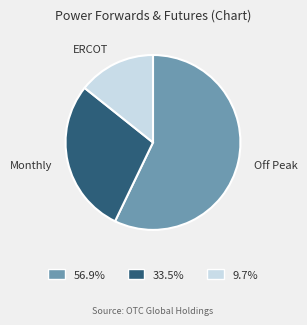

What is the largest slice in the pie chart?

Off Peak